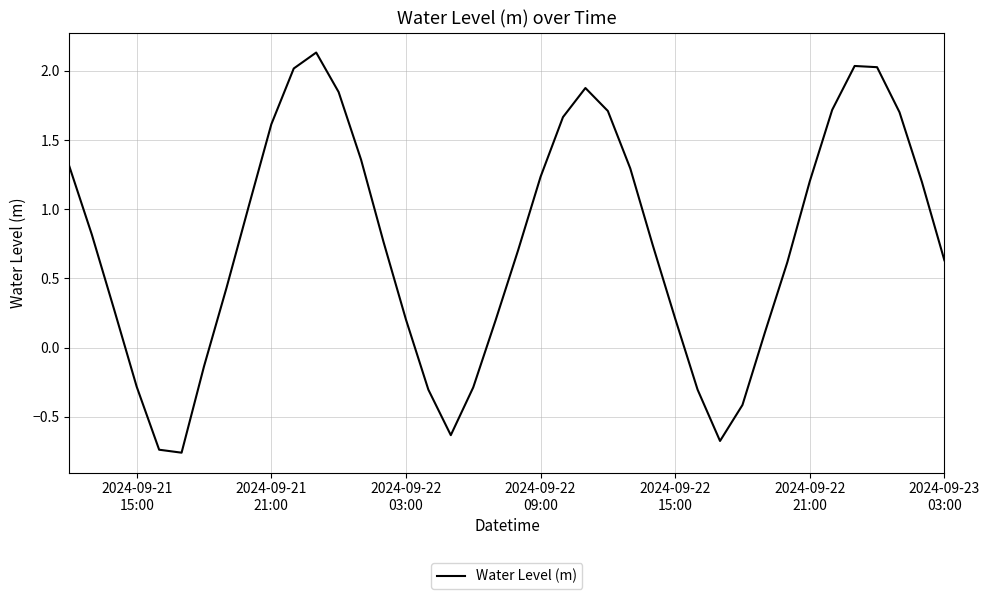

What is the difference between the maximum and minimum values?

2.9